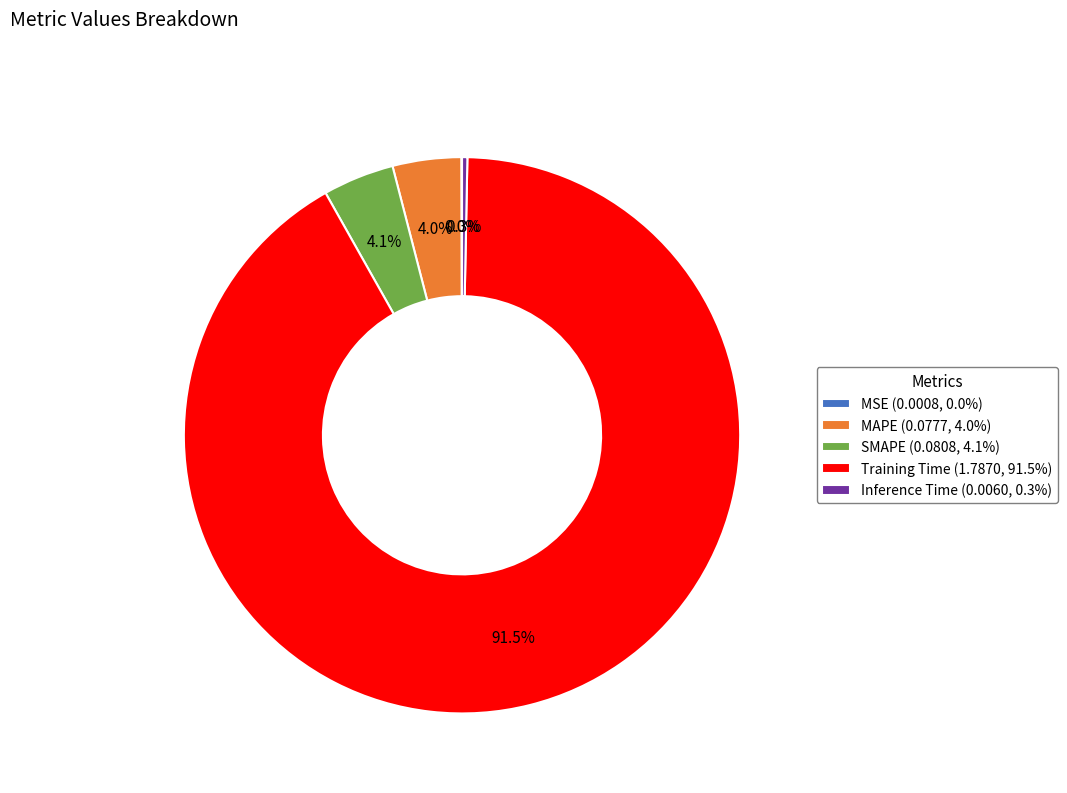

To the nearest percent, what is the average slice percentage?

20%